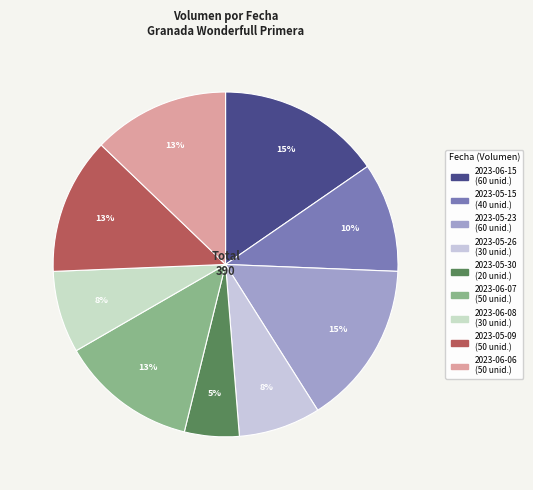

Combined, do 2023-05-23 and 2023-06-08 account for over 50%?

No